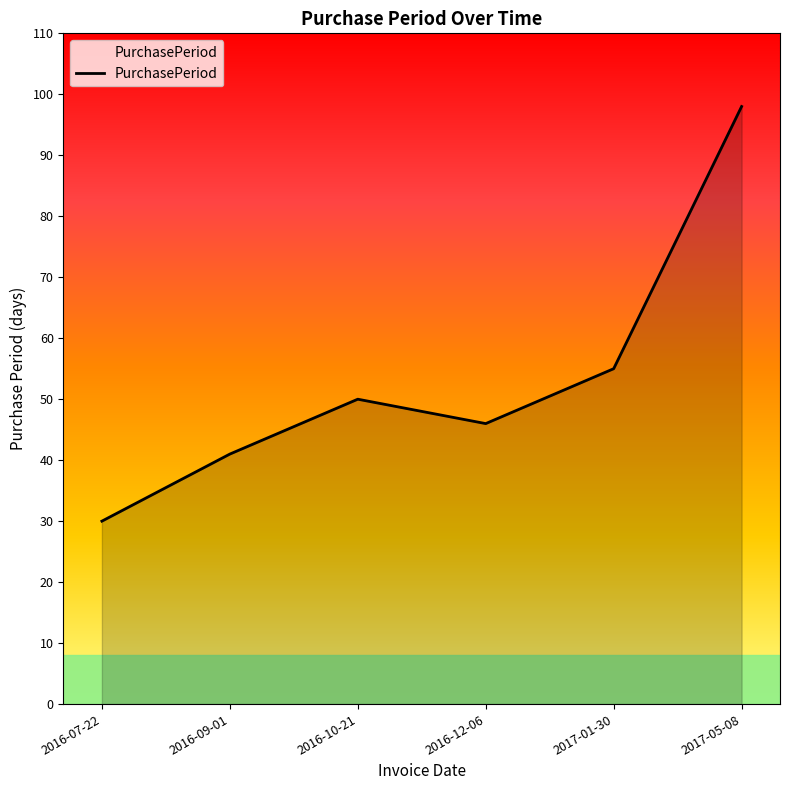

Is it true that the value at 2016-09-01 is 73?

False